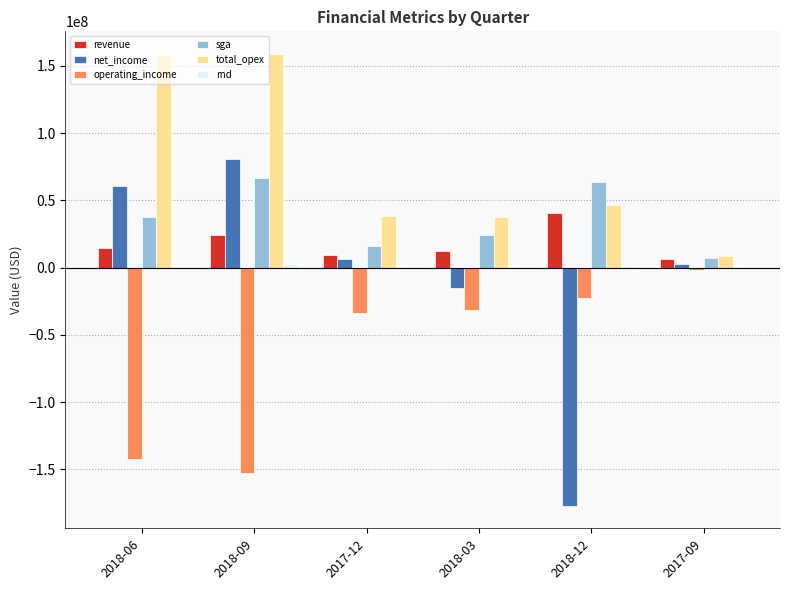

Between 2018-03 and 2018-12, which series saw the biggest shift?

net_income